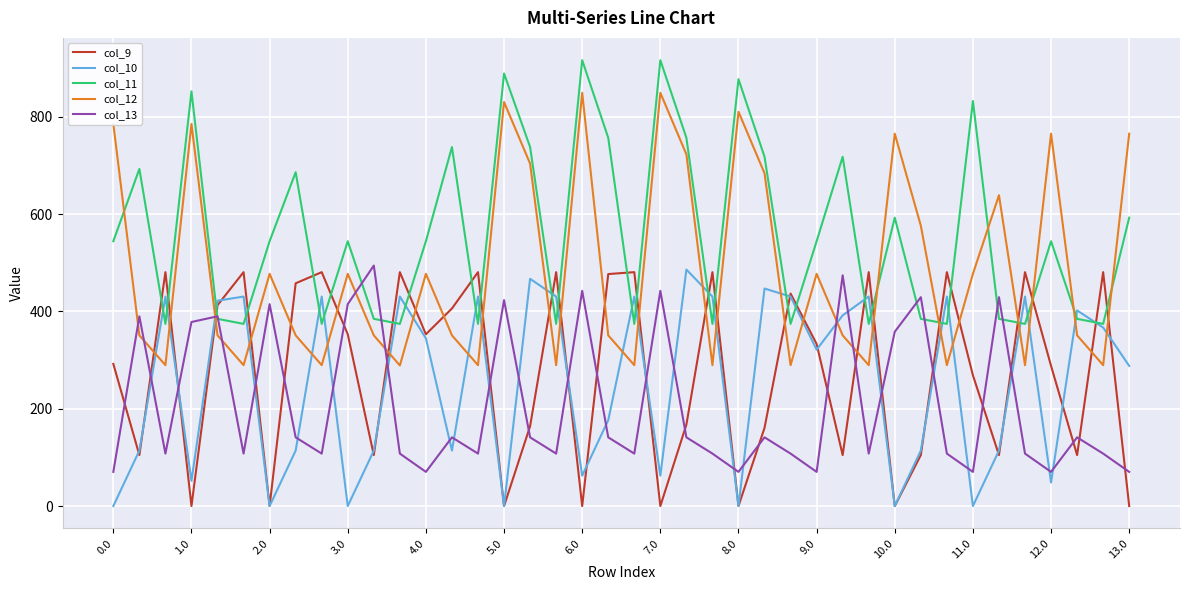

True or false: col_13 and col_12 intersect in this chart.

True